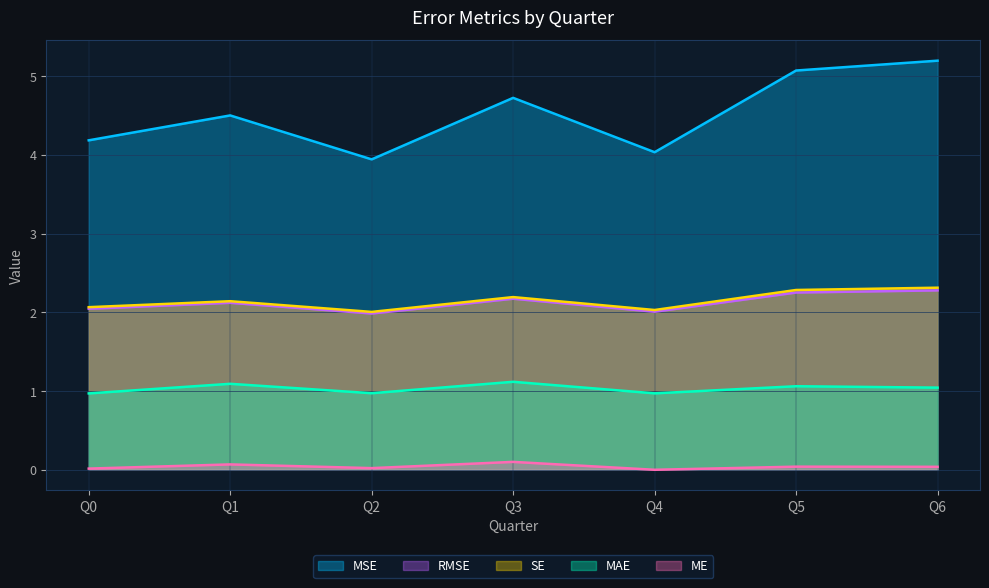

Reading left to right, transcribe all the data shown in this chart.

ME: 0.0	0.1	0.0	0.1	0.0	0.0	0.0
MAE: 1.0	1.1	1.0	1.1	1.0	1.1	1.0
MSE: 4.2	4.5	3.9	4.7	4.0	5.1	5.2
RMSE: 2.0	2.1	2.0	2.2	2.0	2.3	2.3
SE: 2.1	2.1	2.0	2.2	2.0	2.3	2.3